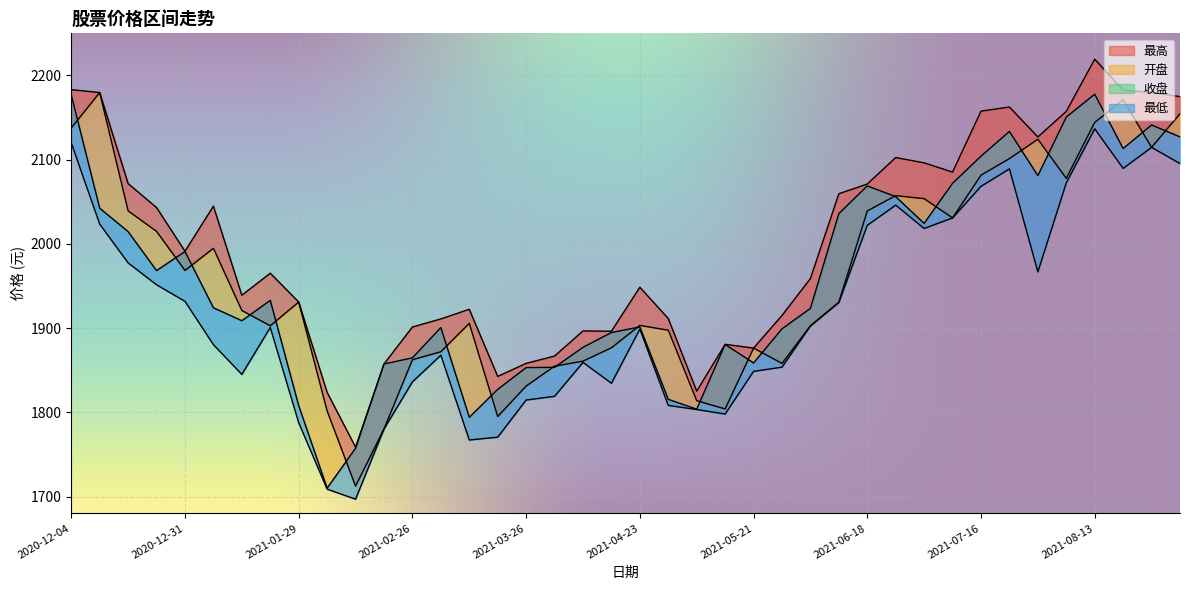

The 最高 series shows 2044.8 at 2021-01-08. True or false?

True